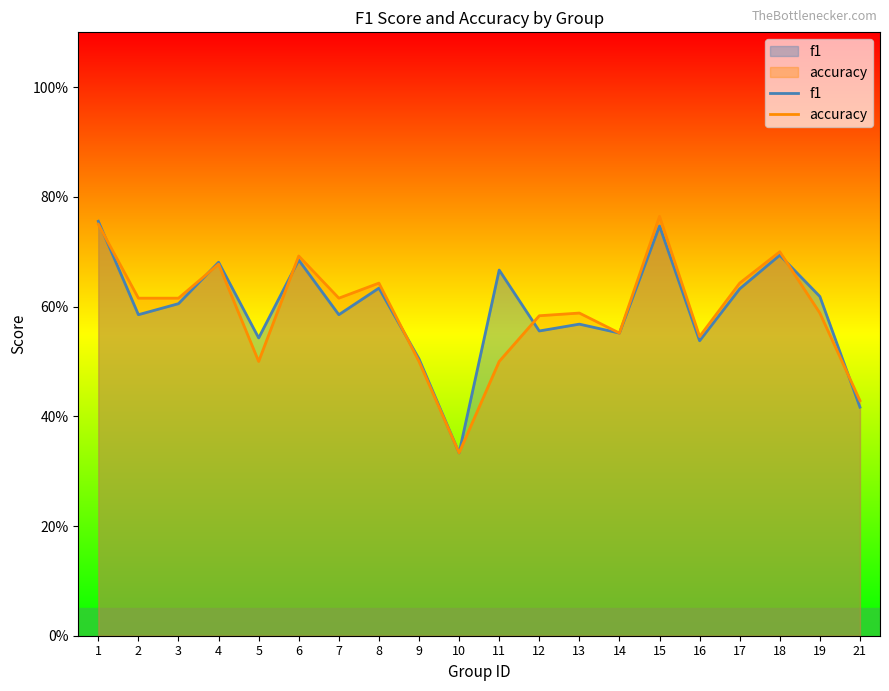

Which category has the highest value across all series?

15